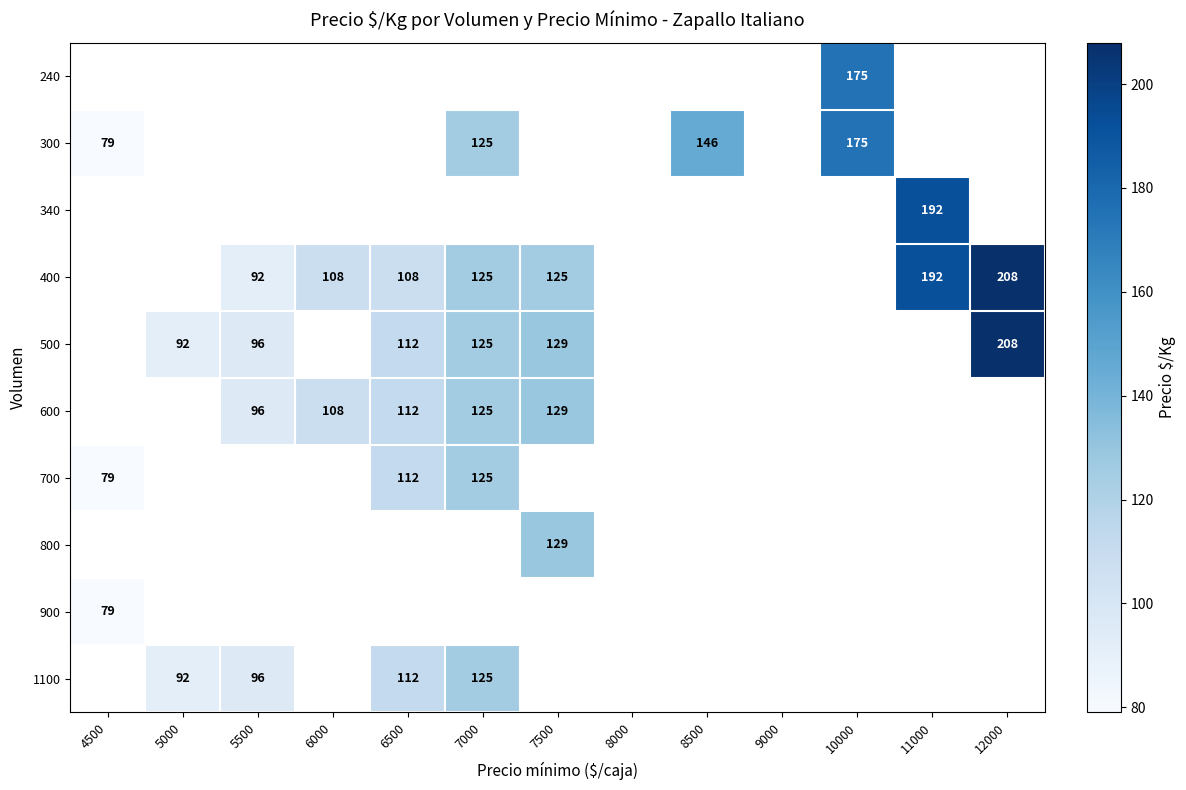

Is it true that 600 equals 129 at 7500?

True